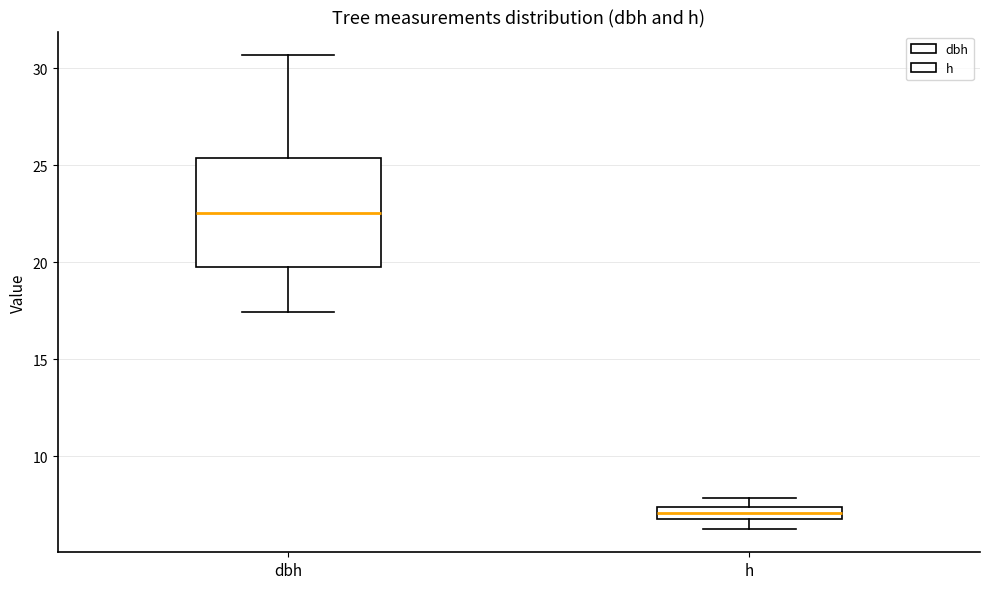

Comparing the boxes themselves (not the whiskers), which one is the tallest?

dbh